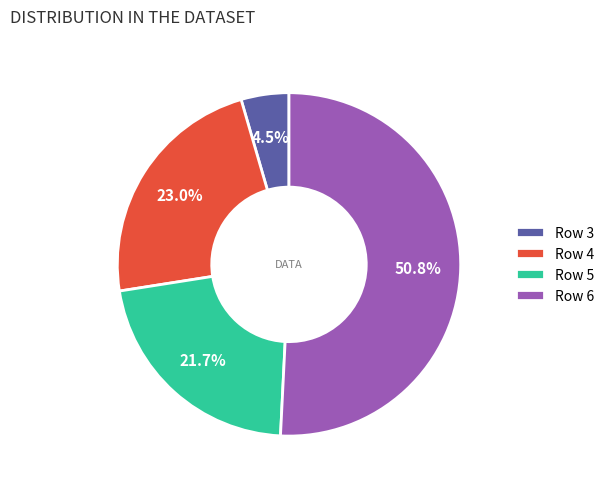

To the nearest percent, what portion does Row 6 represent?

51%